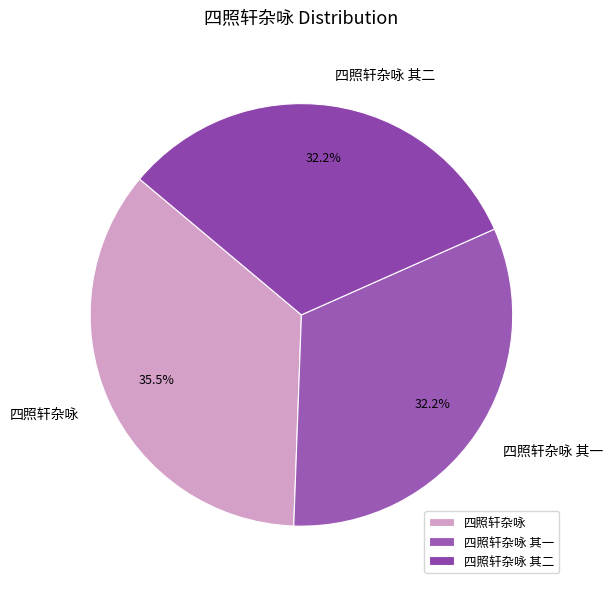

Is there a majority slice in this chart?

No